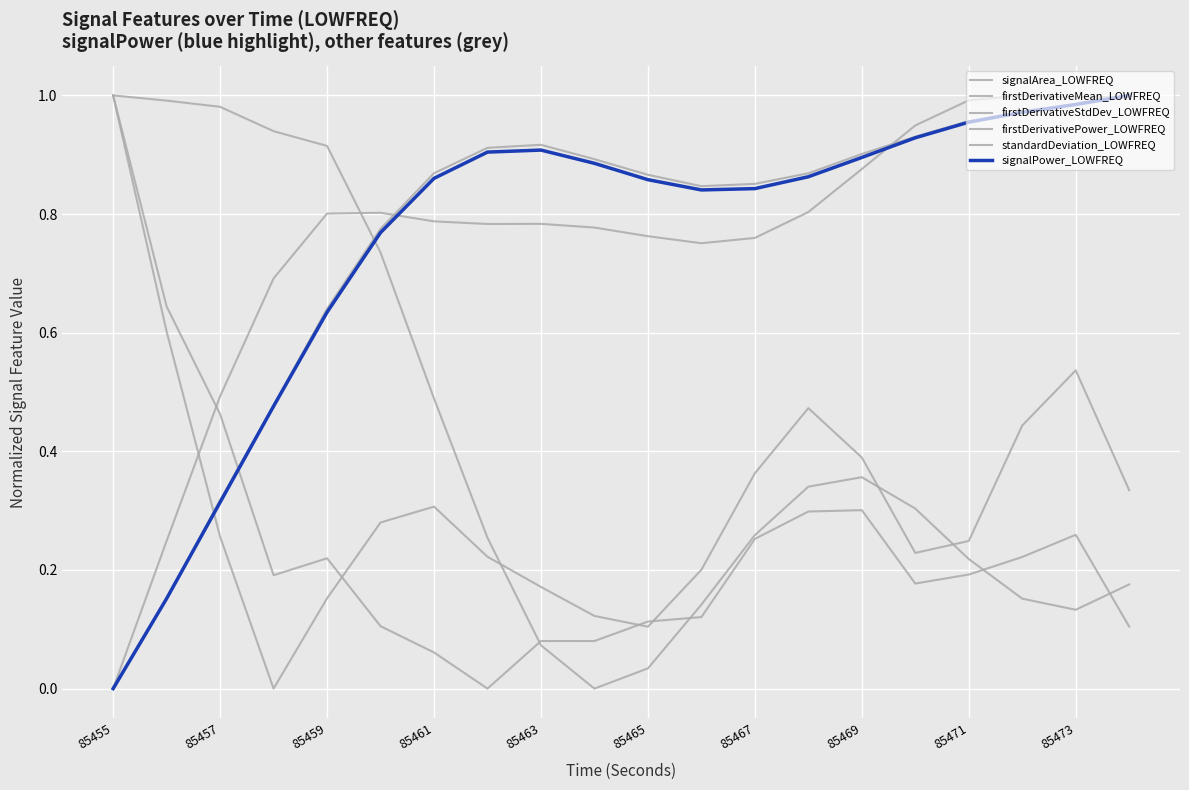

Which category has the lowest value across all series?

85455